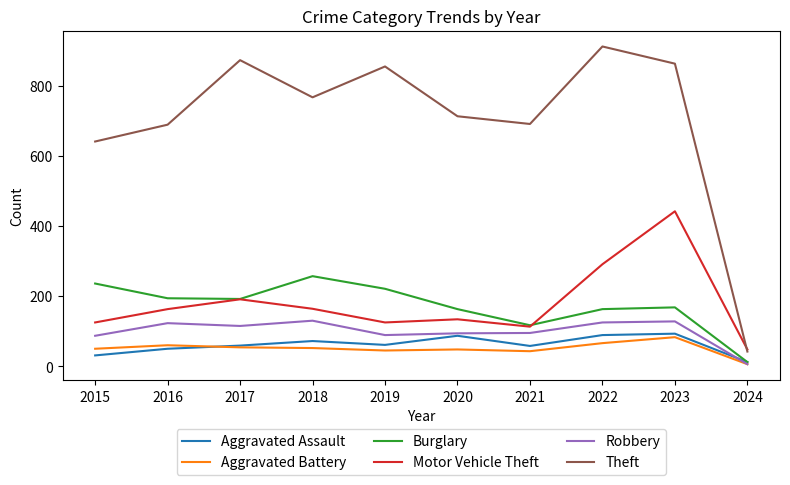

At which label is Robbery closest to 68?

2015